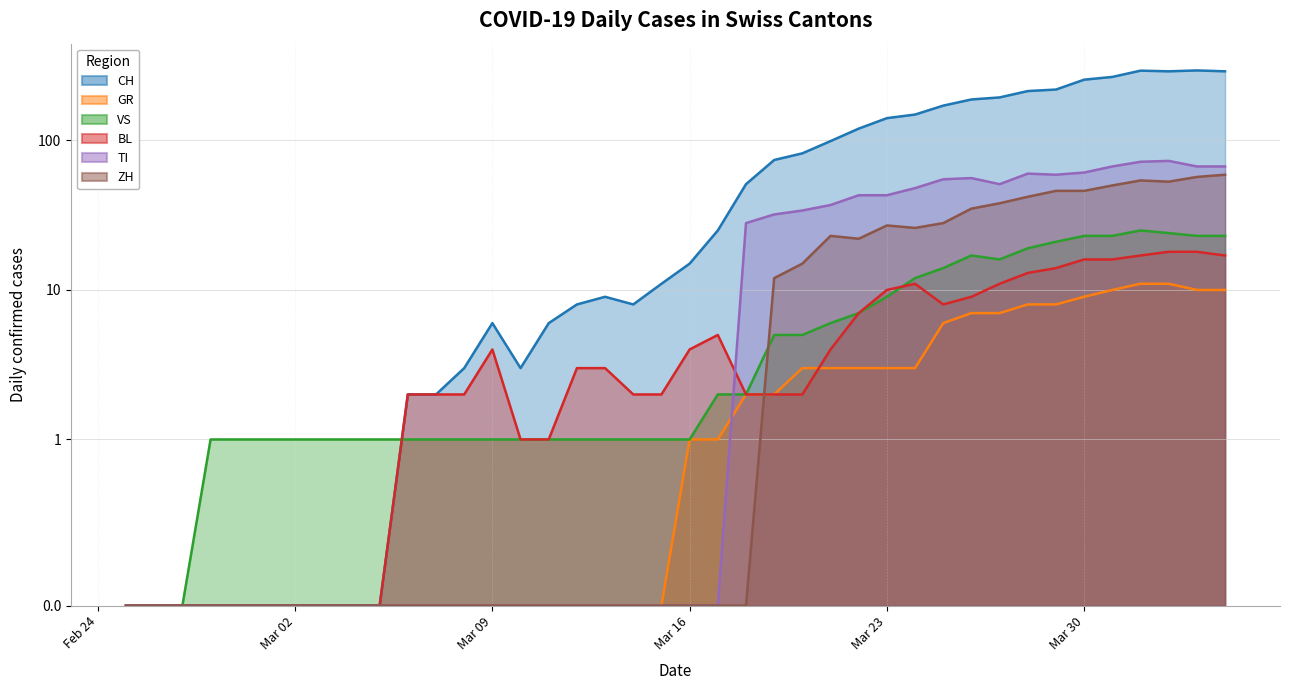

At which category does the chart reach its peak across all series?

2020-04-03